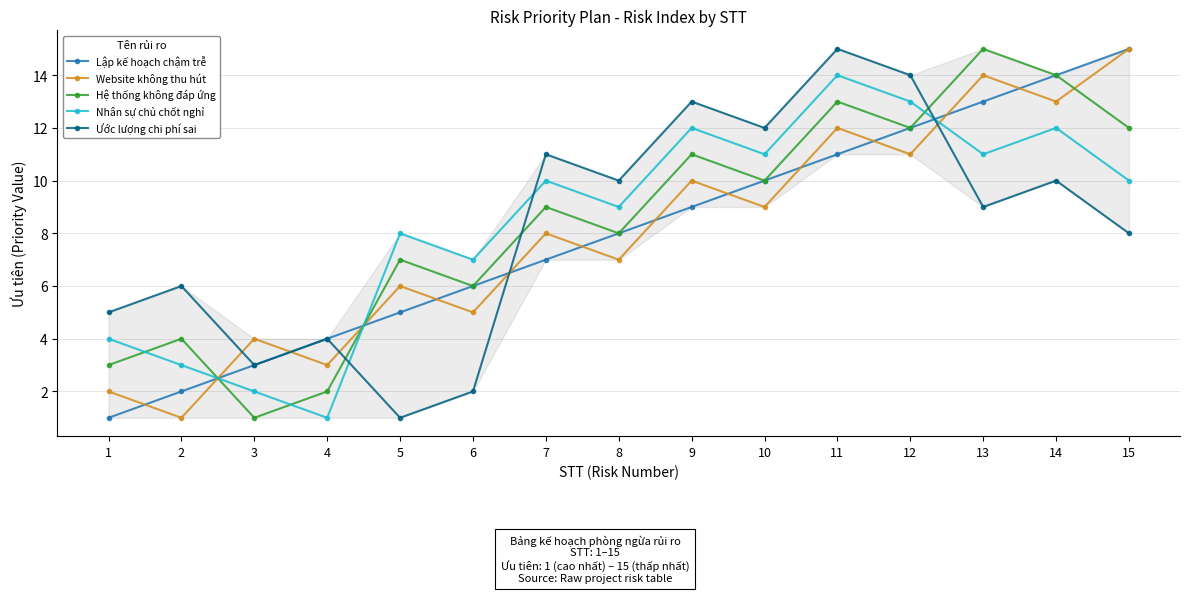

What is the value of the Hệ thống không đáp ứng point at the 4th from the left?

2